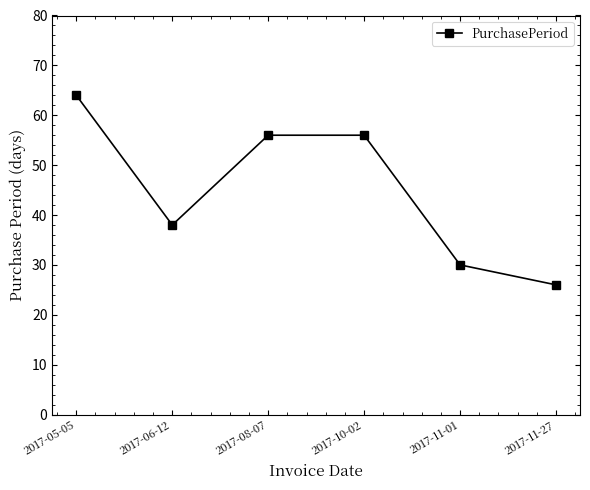

What is the value of the 5th point from the left?

30